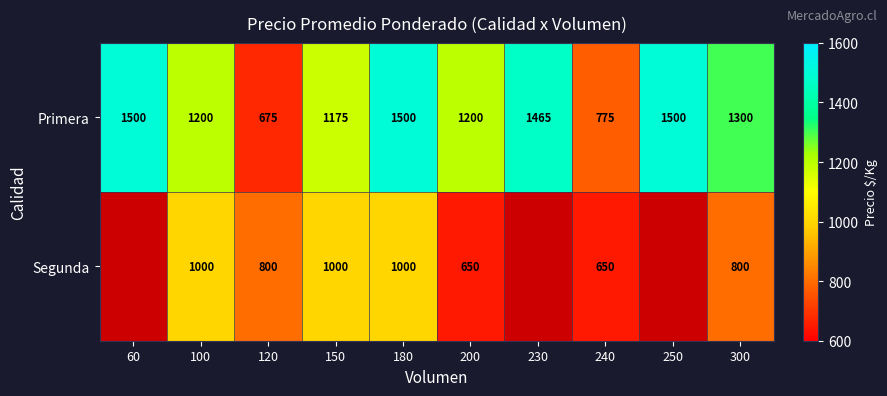

What is the sum of the Primera values at 240 and 100?

1975